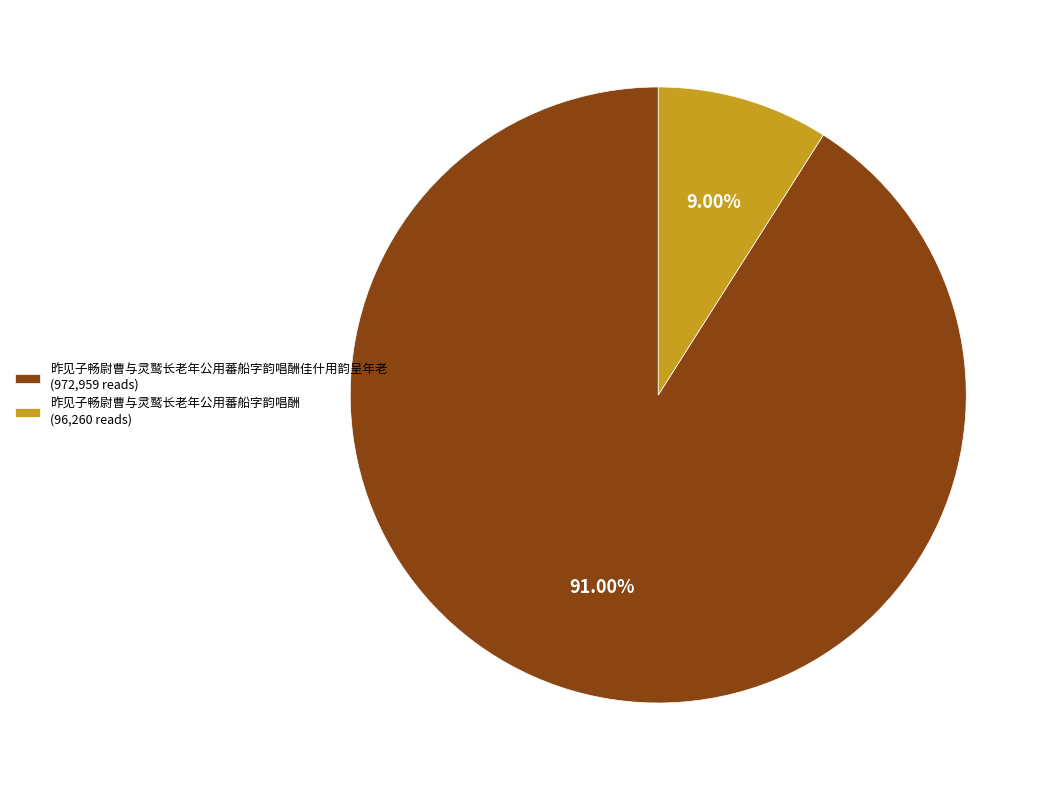

What is the majority slice?

昨见子畅尉曹与灵鹫长老年公用蕃船字韵唱酬佳什用韵呈年老 (972,959 reads)